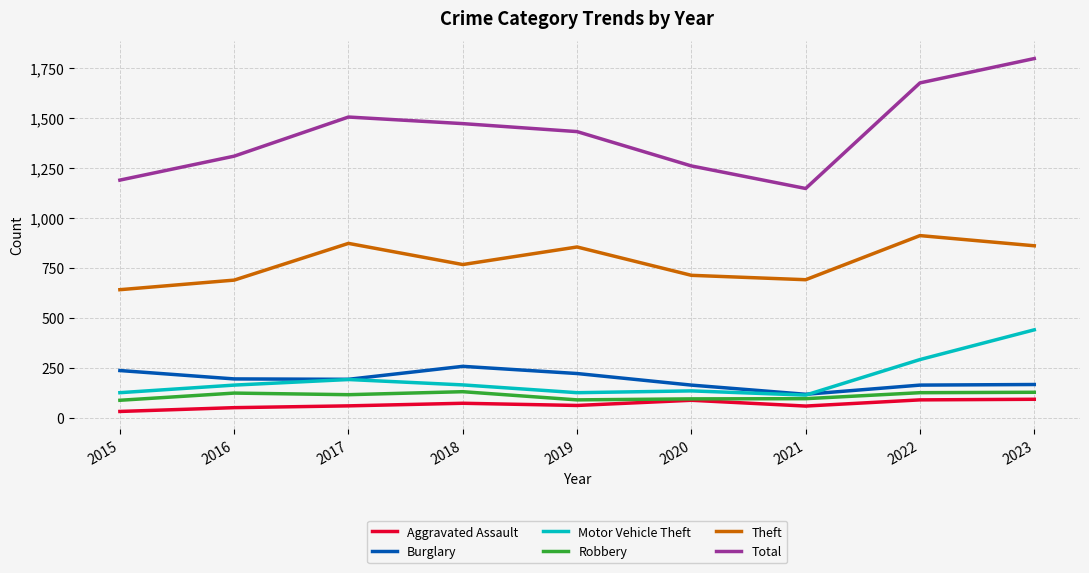

Between 2021 and 2023, which series saw the biggest shift?

Total